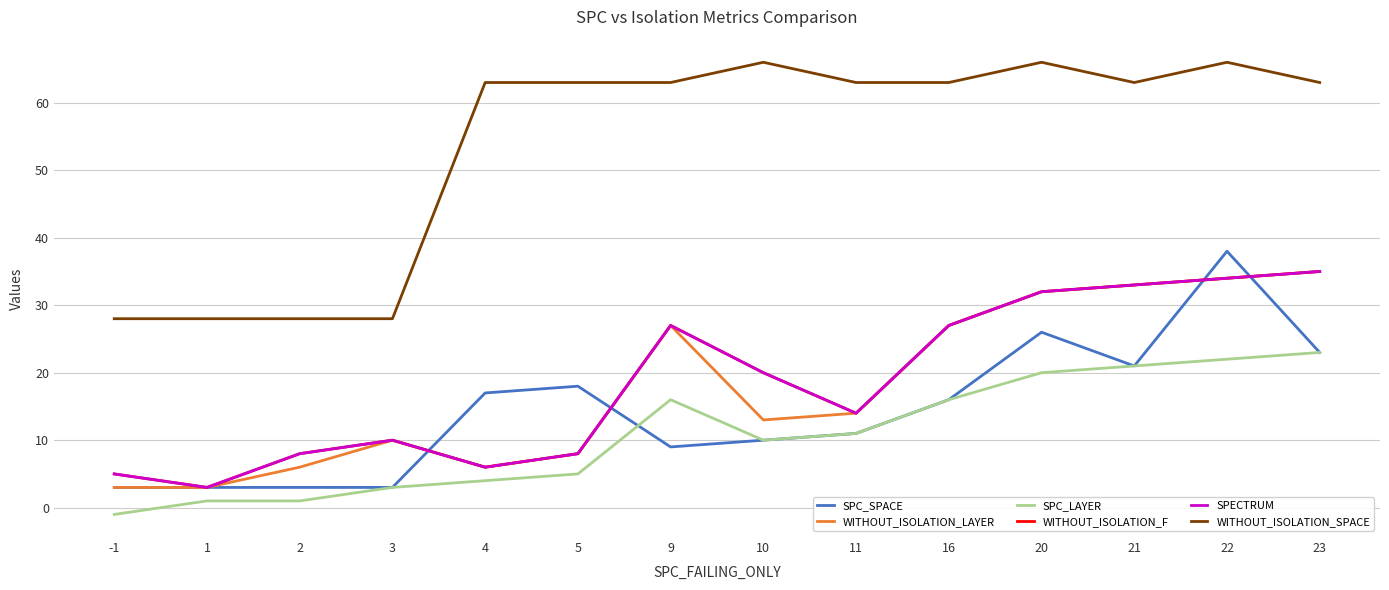

Does the chart display data point markers on the line(s)?

No